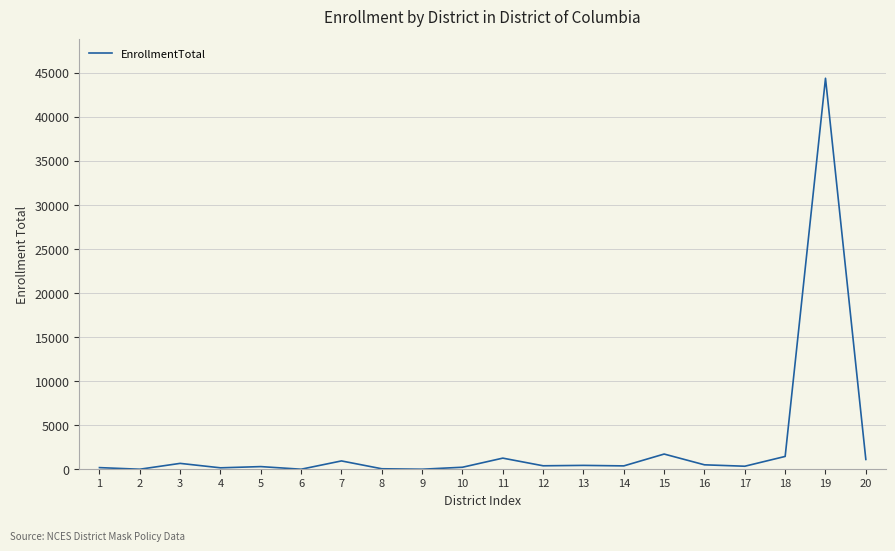

What is the change in value from 4 to 13?

+276